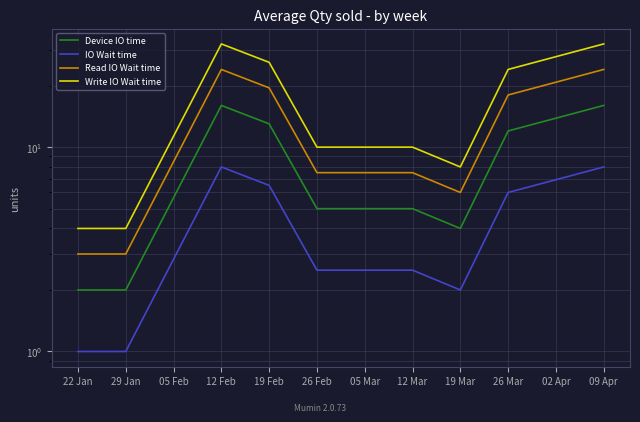

What are all the series names shown in the legend?

Device IO time, IO Wait time, Read IO Wait time, Write IO Wait time